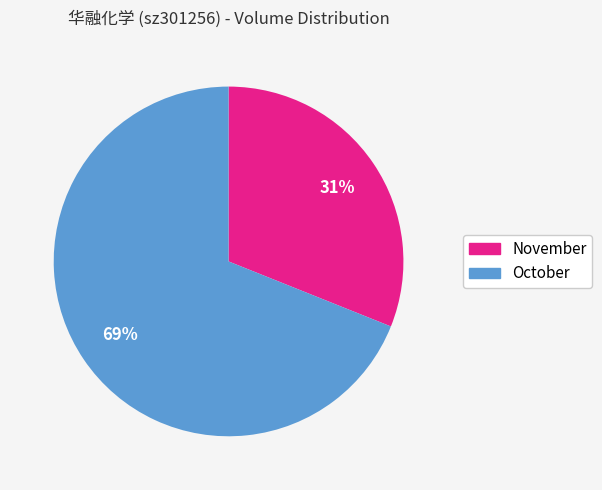

To the nearest percent, what is the average slice percentage?

50%